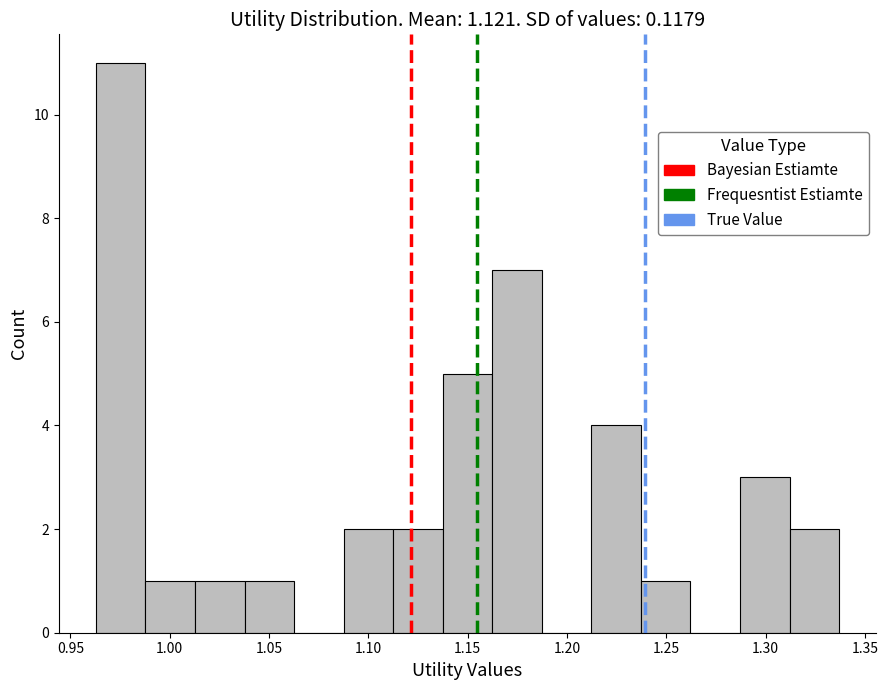

Which range on the x-axis has the tallest bar?

0.965 to 0.990